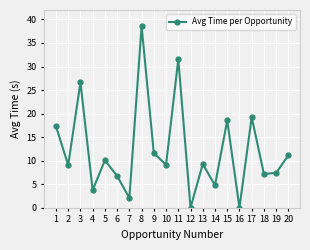

Which label corresponds to the largest value in the chart?

8